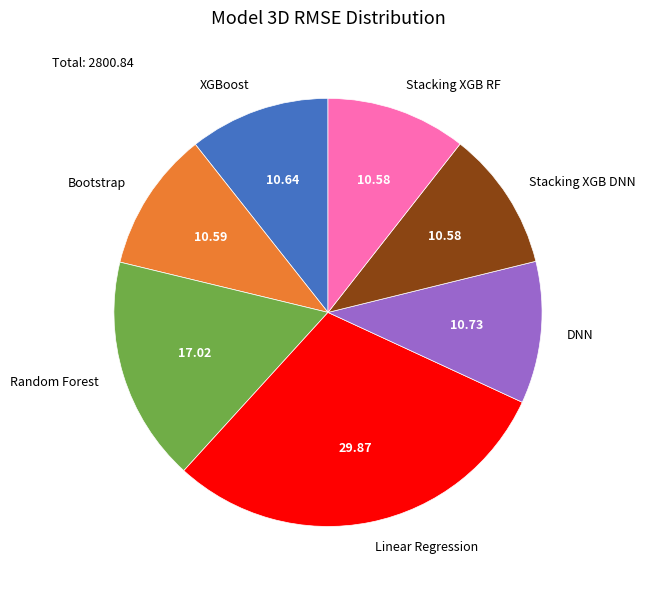

True or false: Bootstrap accounts for 11% of the total.

True